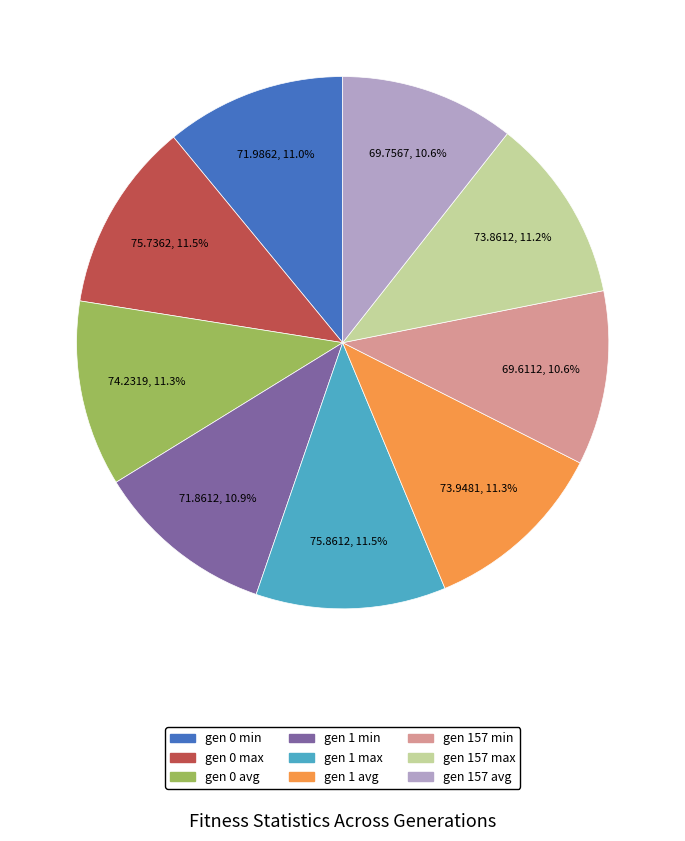

Is the sum of gen 157 avg and gen 0 min greater than half?

No